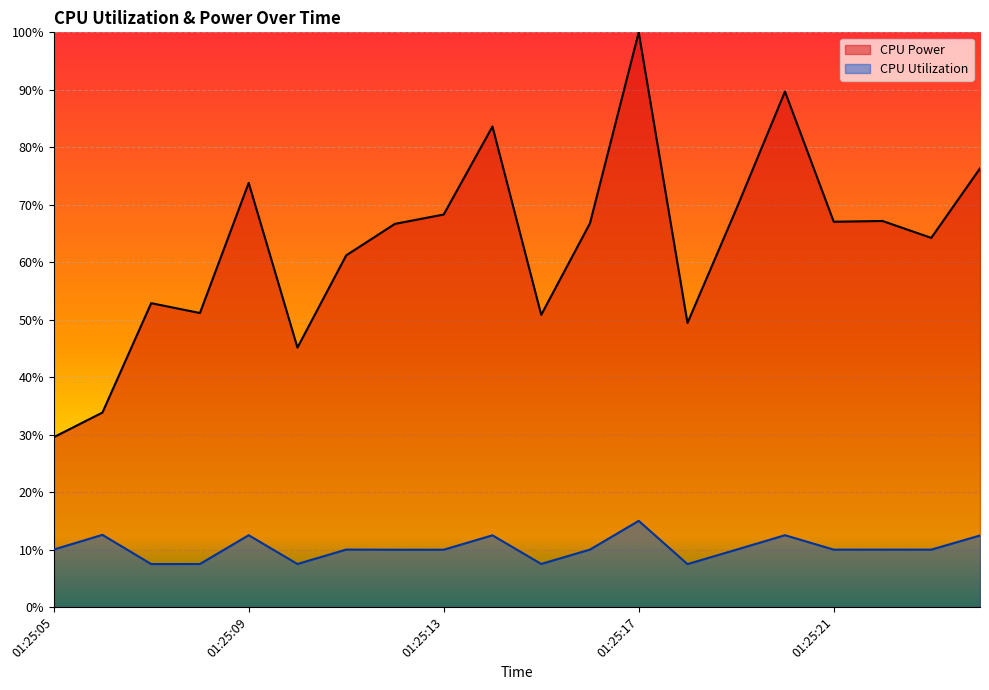

Where is CPU Utilization nearest to the value 0?

01:25:18